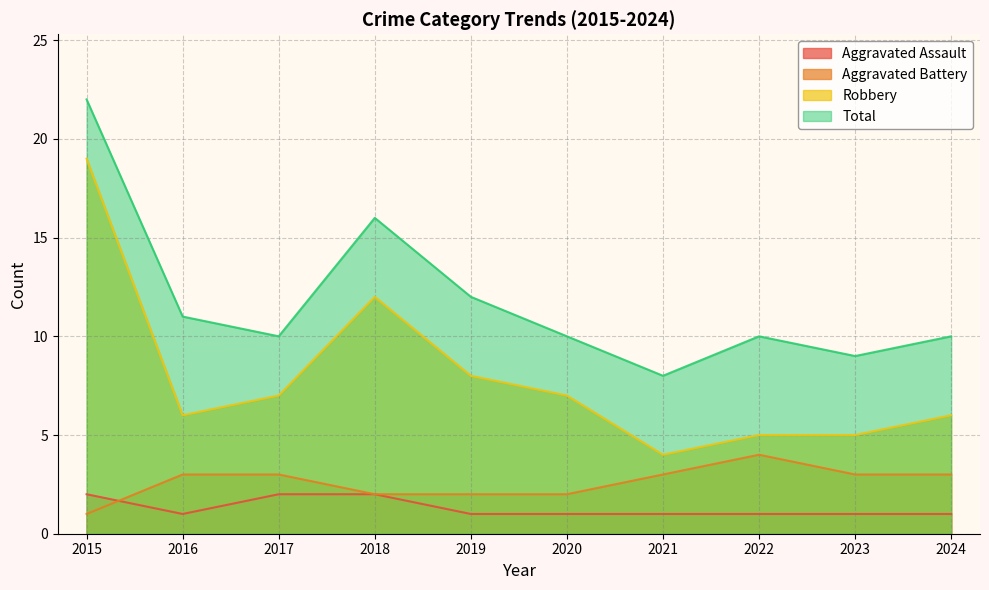

What is the greatest value displayed?

22